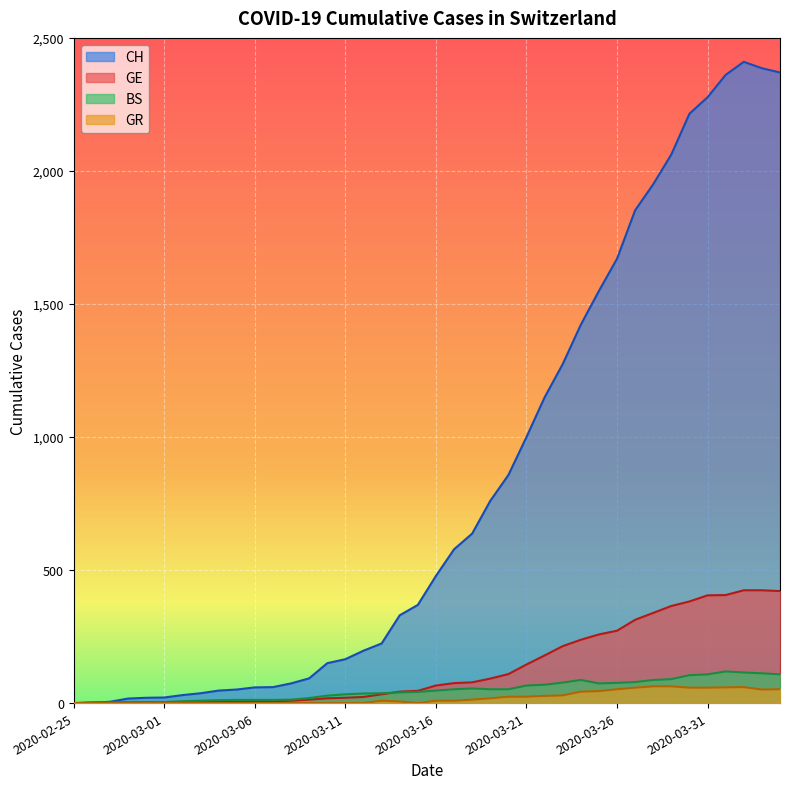

Which category has the highest value in the GE series?

2020-04-02